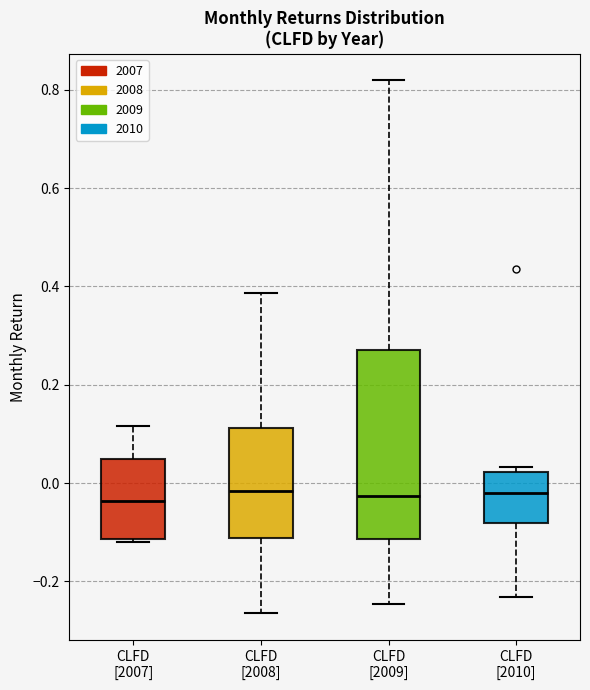

Where is the upper edge of the box for CLFD [2008] on the y-axis? The values are not printed on the chart, so give them approximately, as read against the axis.

0.12